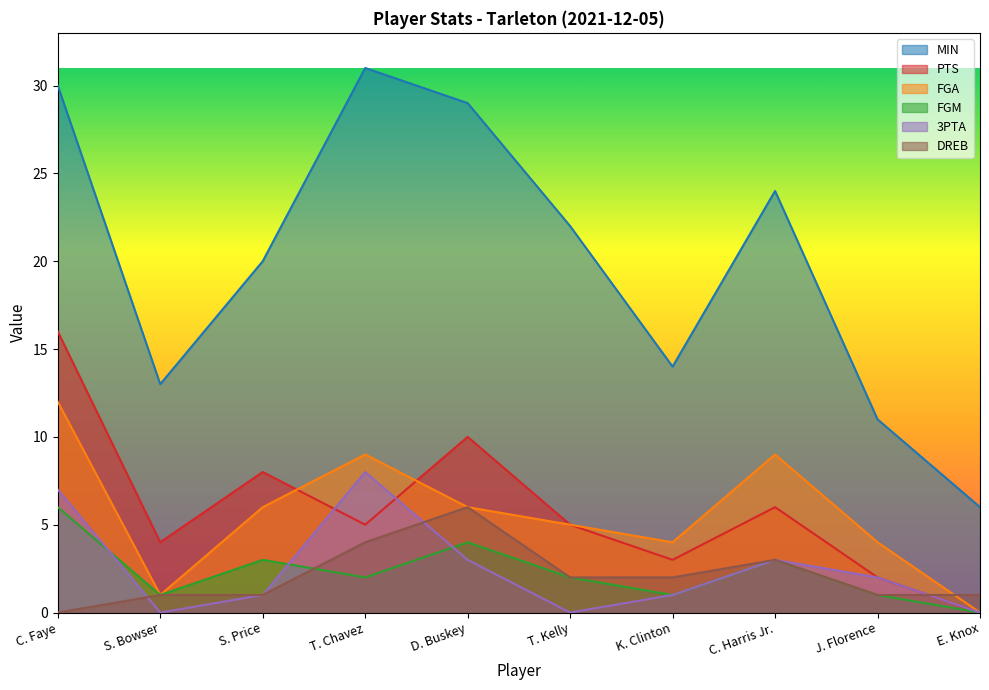

The 3PTA series shows 1 at C. Harris Jr.. True or false?

False